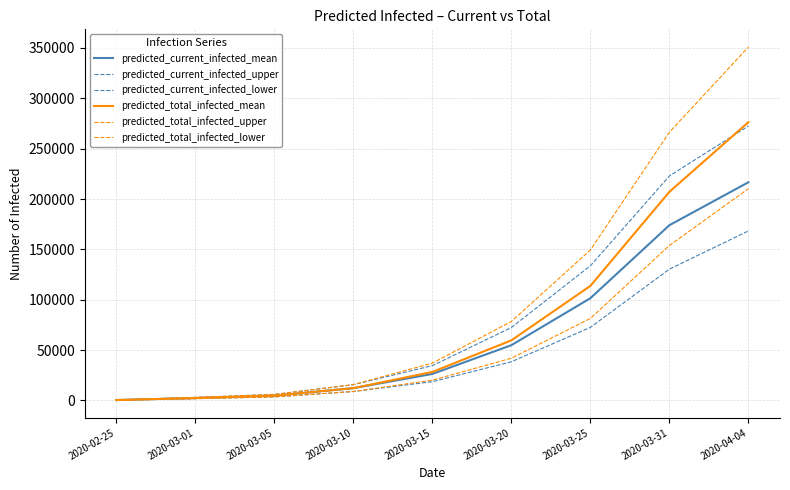

How many series are shown in this chart?

6